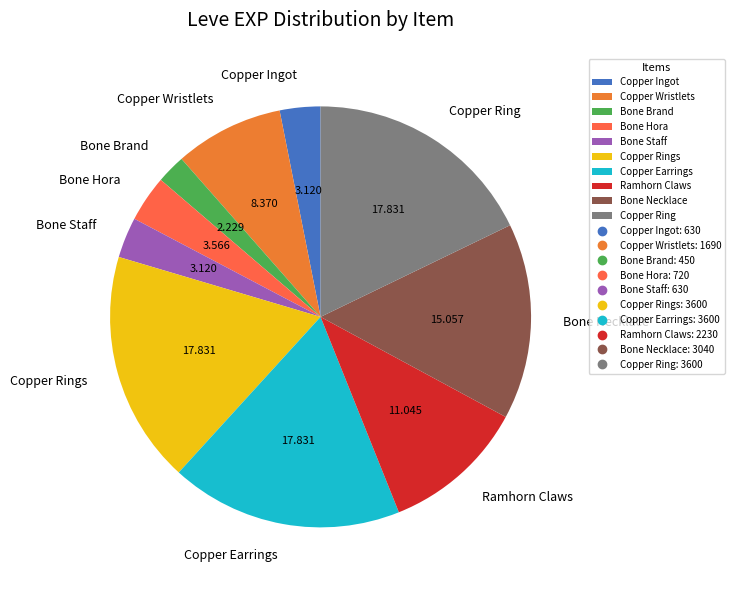

What is the smallest slice in the pie chart?

Bone Brand